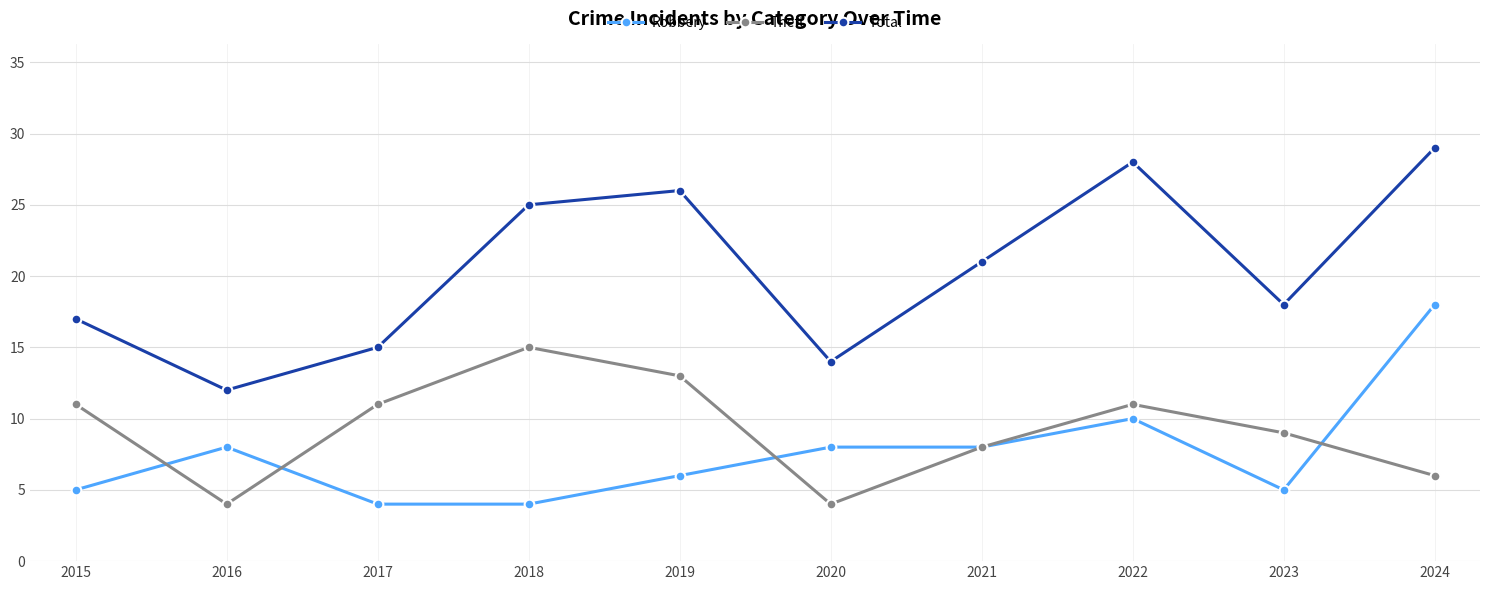

How many lines are shown in the chart?

3